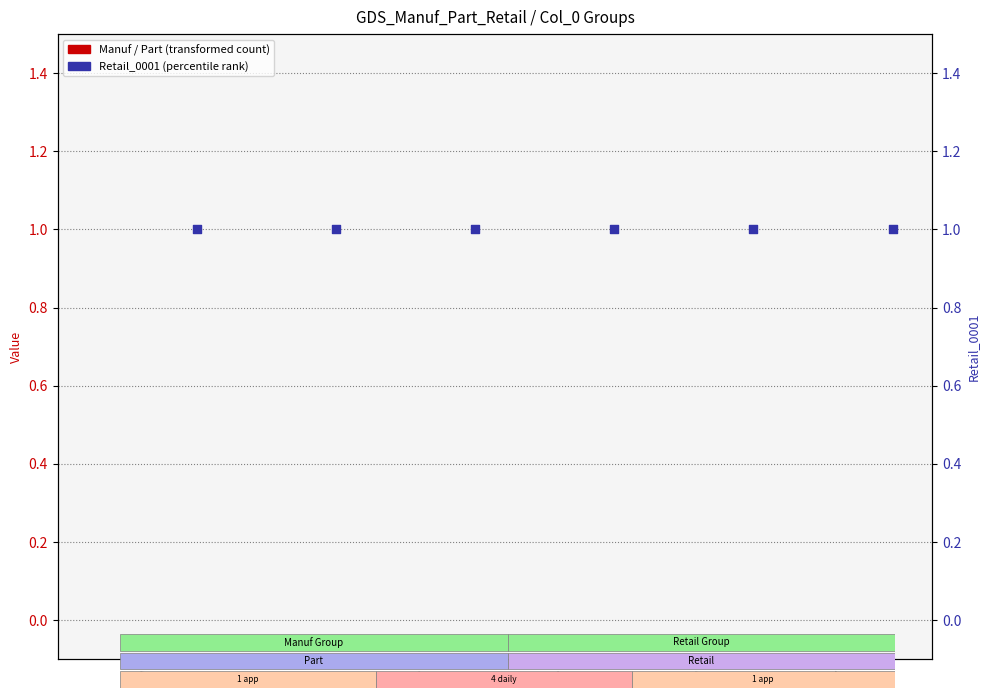

At how many categories does at least one series exceed 0?

6